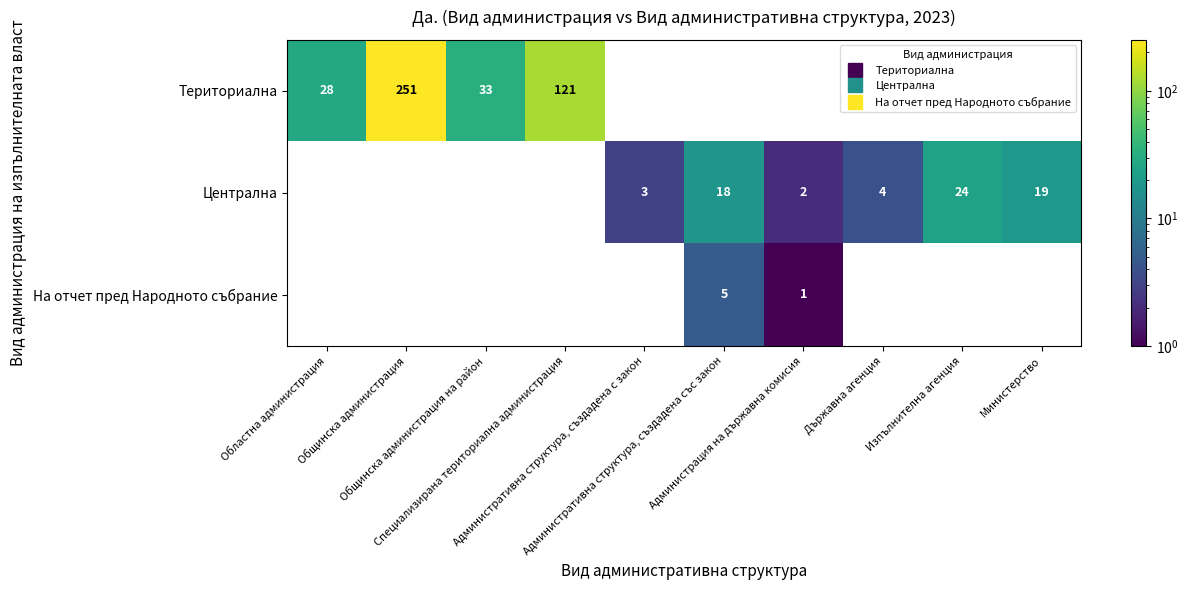

Which has a higher value, Специализирана териториална администрация or Областна администрация?

Специализирана териториална администрация